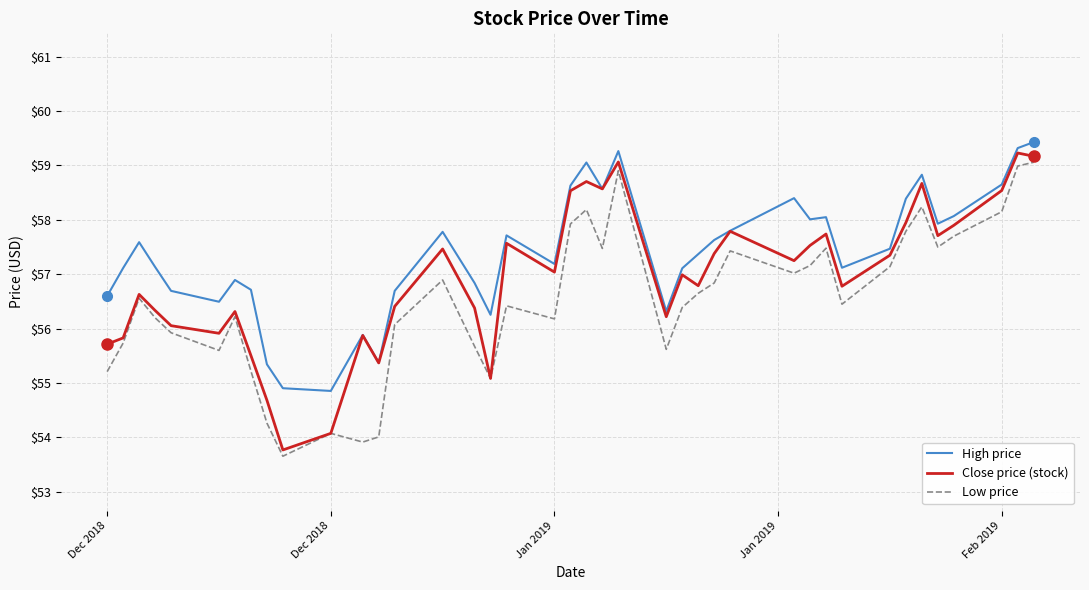

List the series in order of their overall mean, lowest first.

Low price, Close price (stock), High price